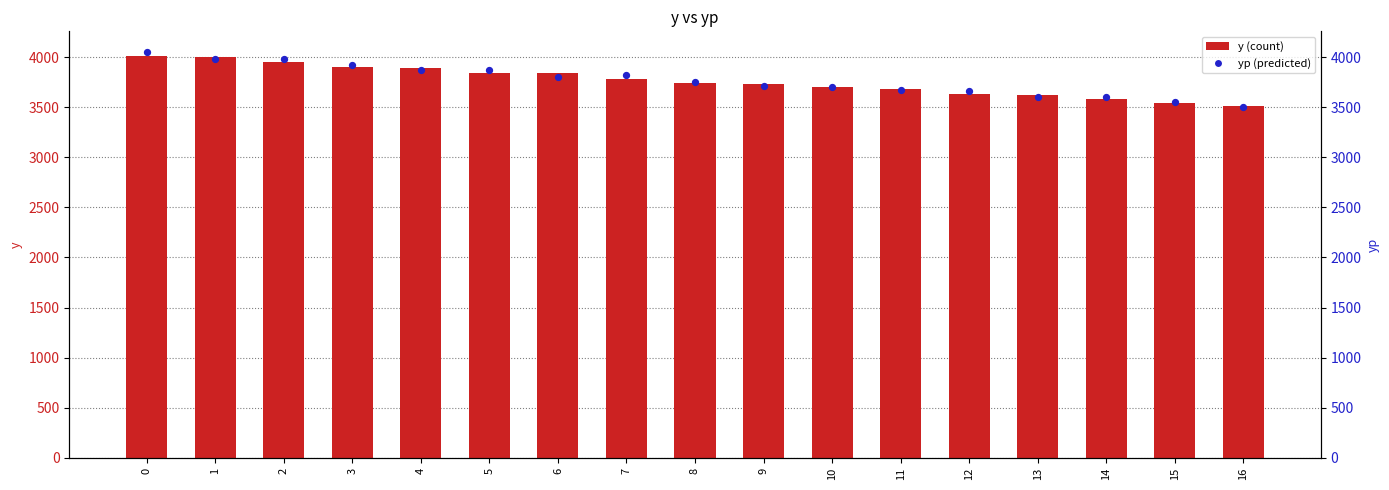

Which series has the largest total across all categories?

yp